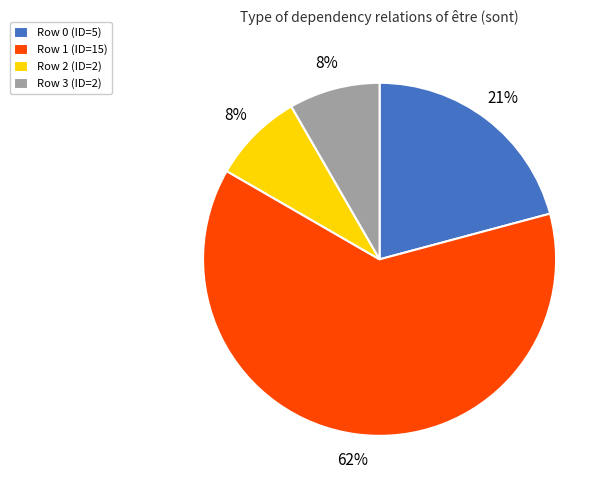

Is it true that Row 2 (ID=2) is 1% of the pie?

False